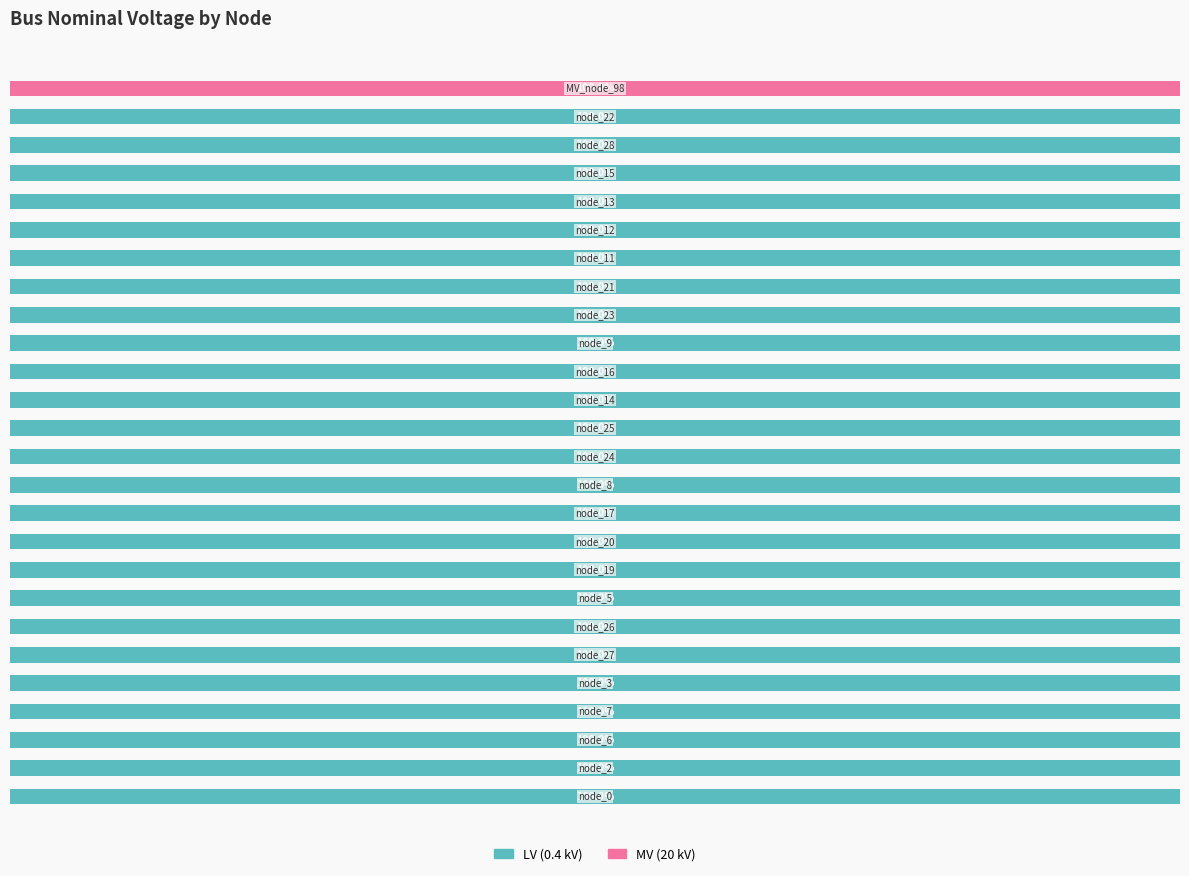

What are all the series names shown in the legend?

LV (0.4 kV), MV (20 kV)